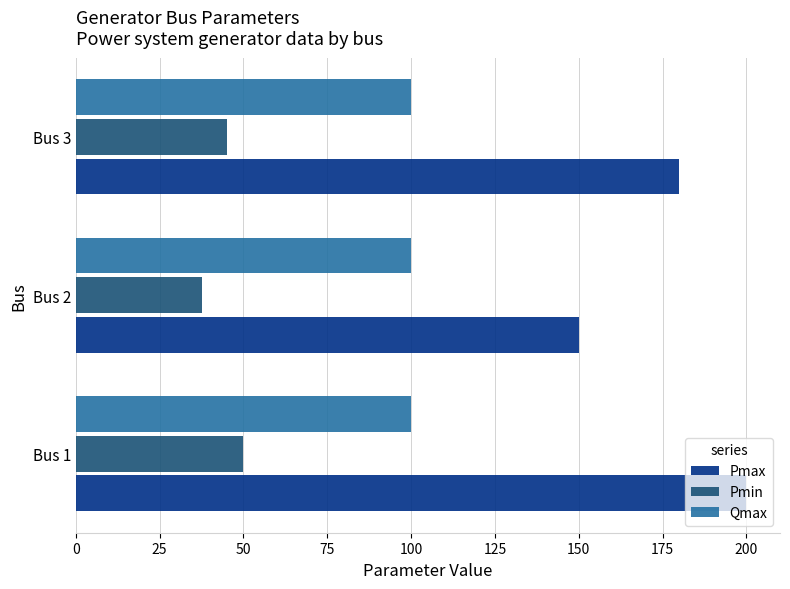

What are all the series names shown in the legend?

Pmax, Pmin, Qmax